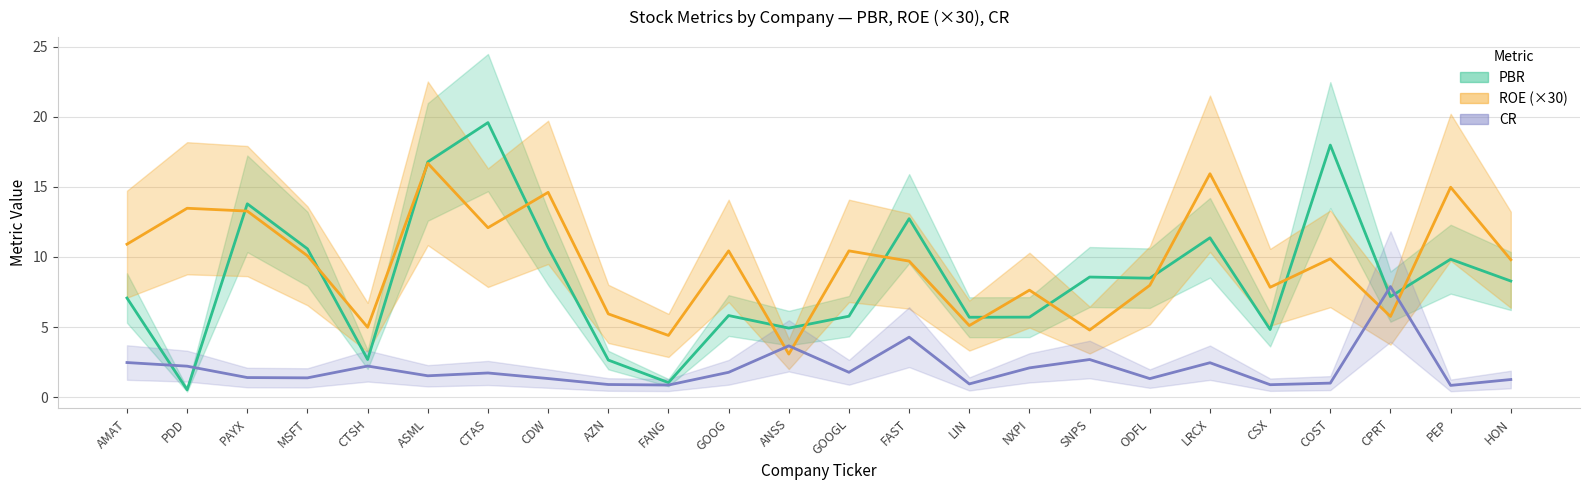

What is the difference between the maximum and minimum values in the ROE series?

13.6